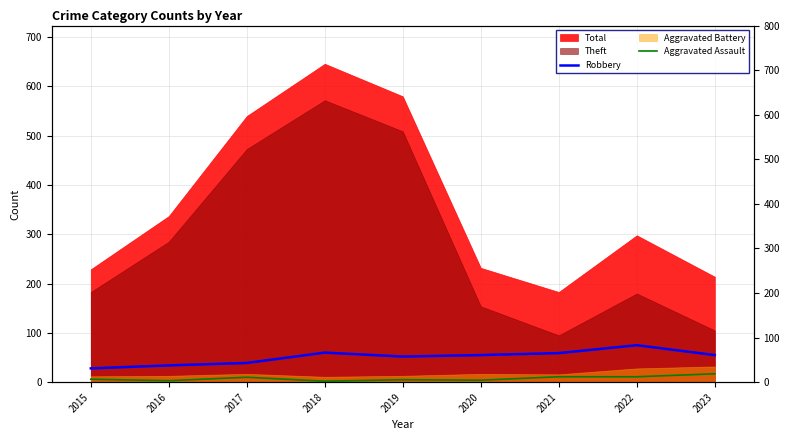

The Aggravated Assault series shows 8 at 2015. True or false?

False